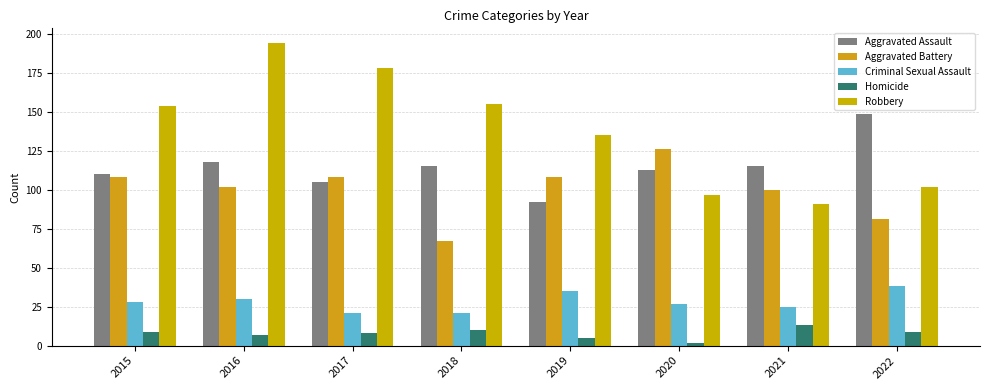

What are all the series names shown in the legend?

Aggravated Assault, Aggravated Battery, Criminal Sexual Assault, Homicide, Robbery